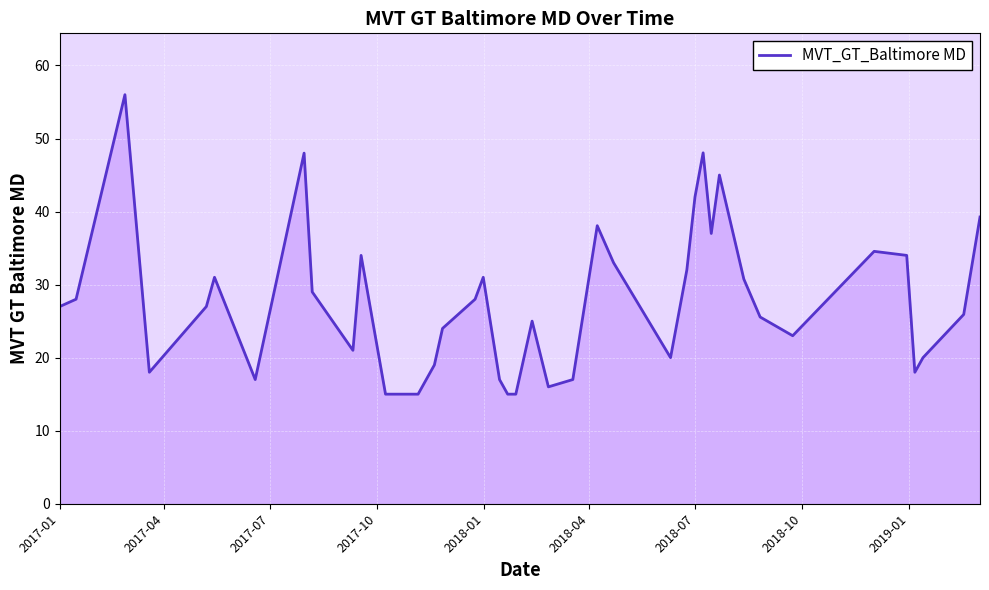

What is the difference between the maximum and minimum values?

41.0